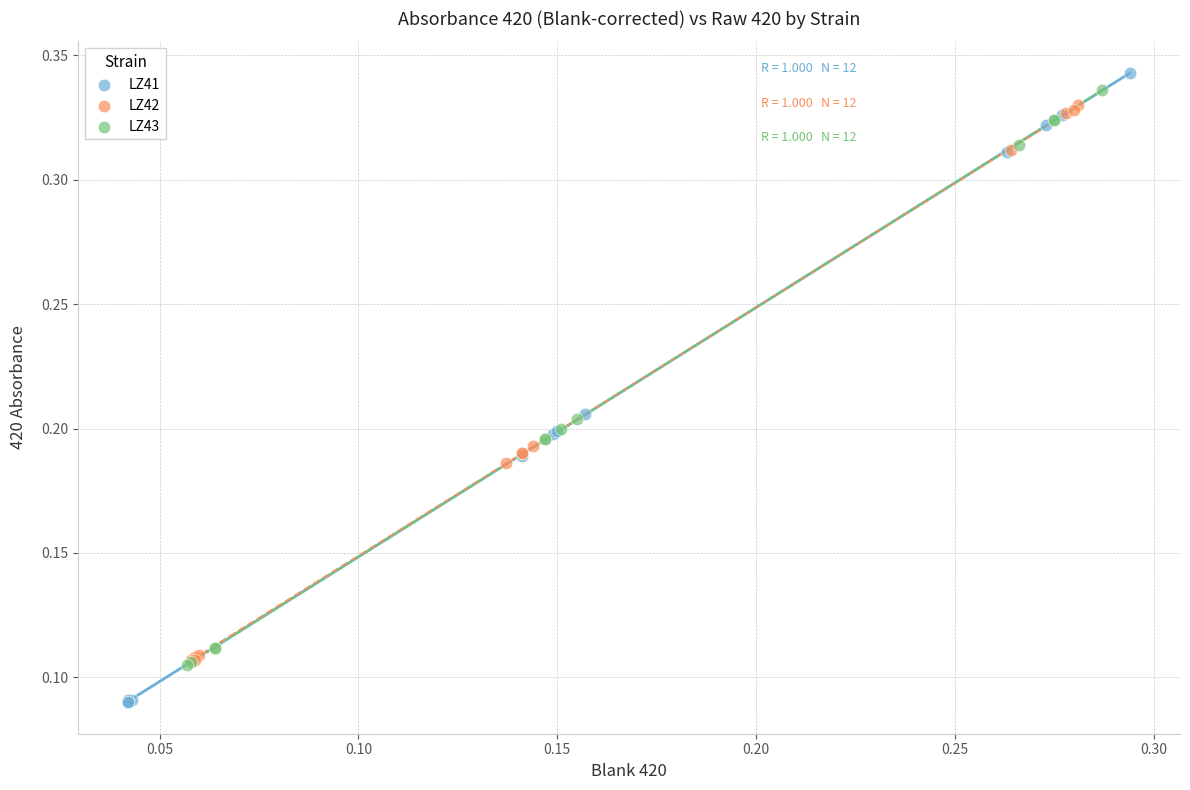

What are all the series names shown in the legend?

LZ41, LZ42, LZ43